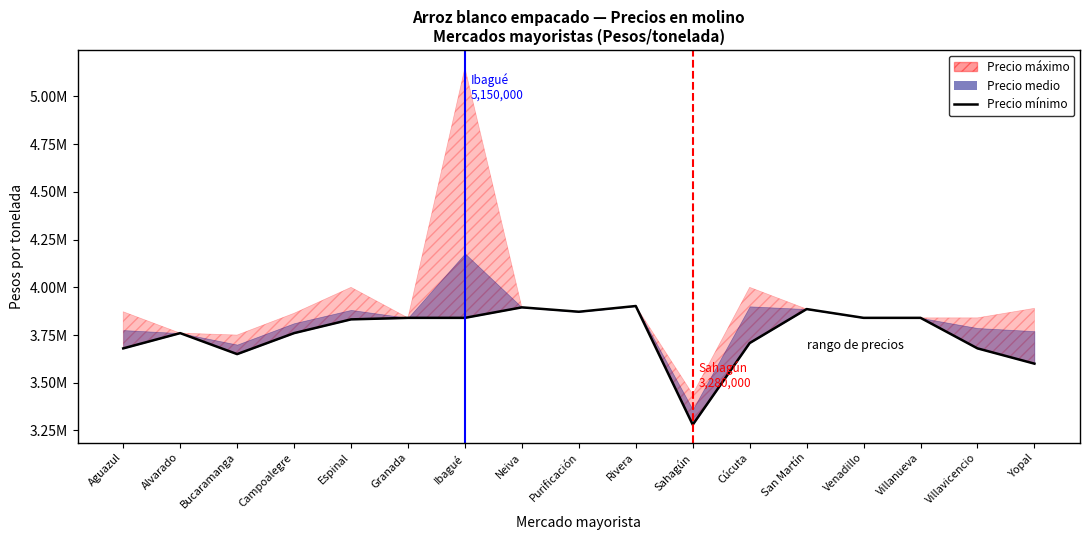

Which has a higher value, Yopal or Aguazul?

Aguazul